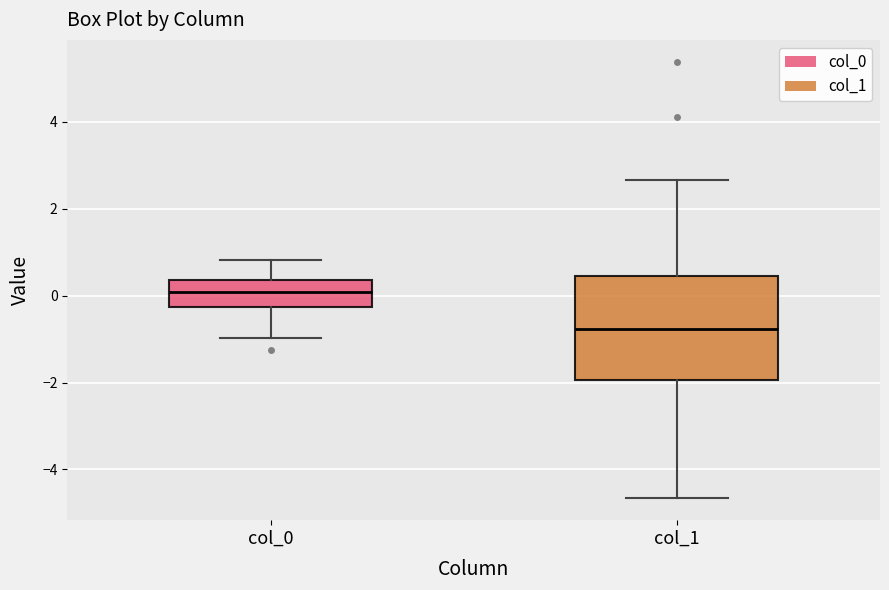

Where is the upper edge of the box for col_1 on the y-axis? The values are not printed on the chart, so give them approximately, as read against the axis.

0.4